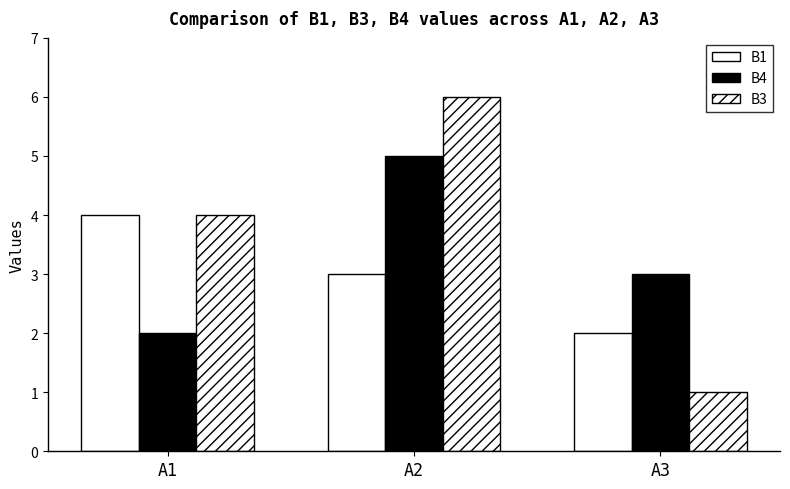

Which category has the highest value in the B1 series?

A1